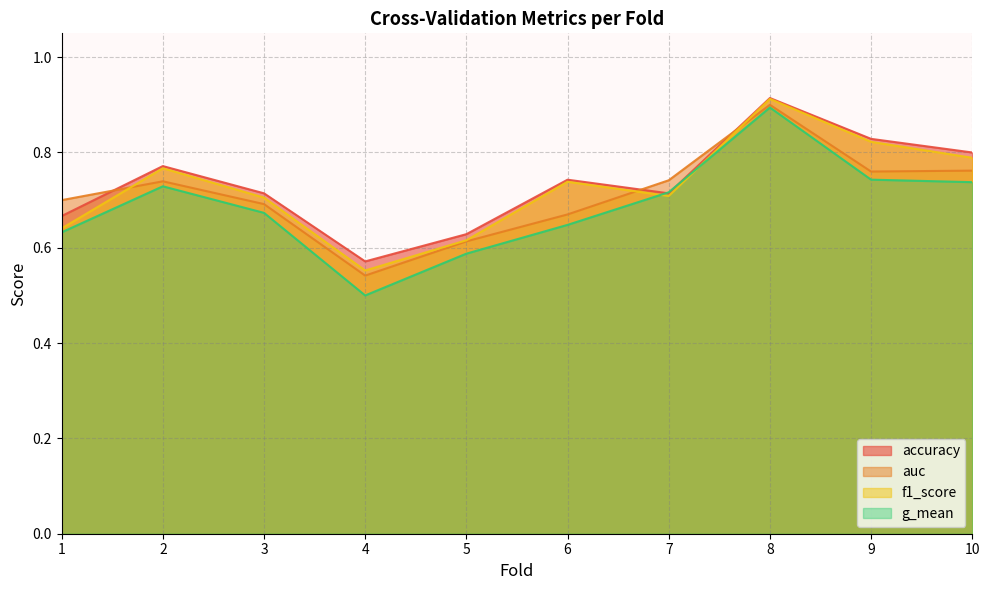

Rank the series by their average value, from lowest to highest.

g_mean, auc, f1_score, accuracy